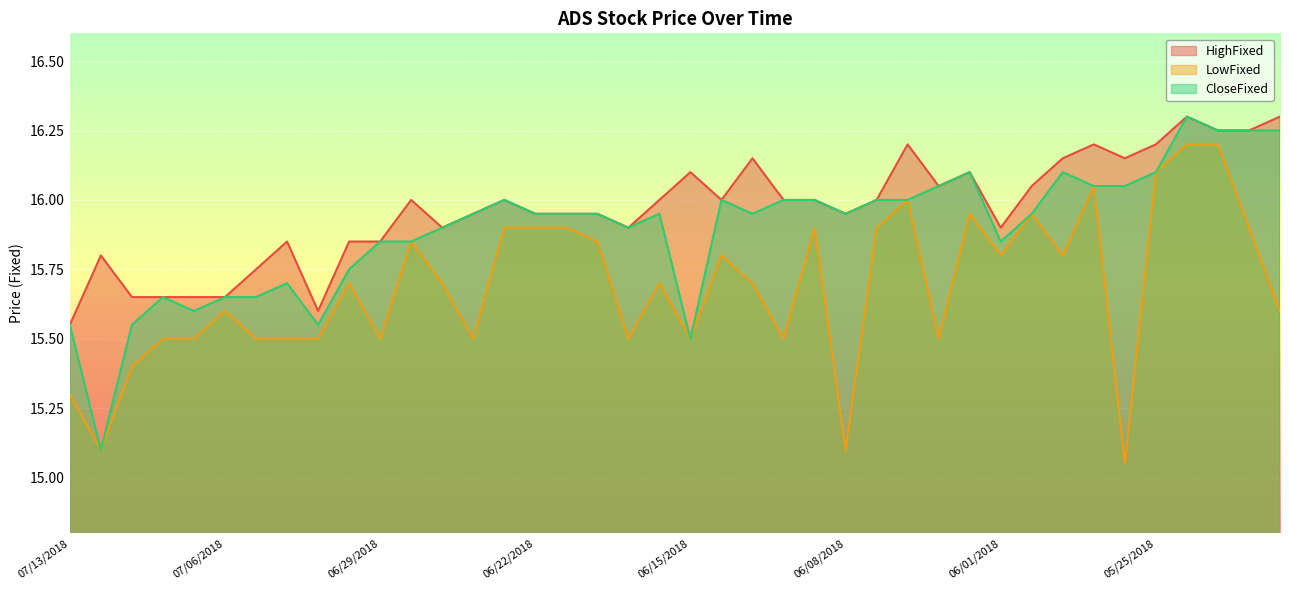

At how many categories does at least one series exceed 15?

40